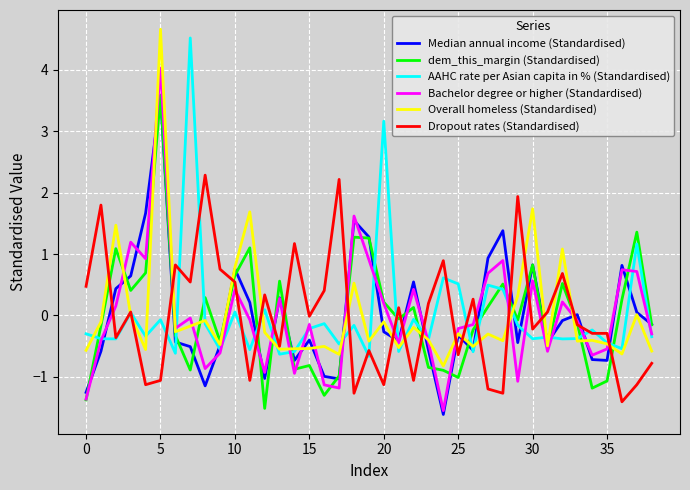

What is the greatest value displayed?

4.7